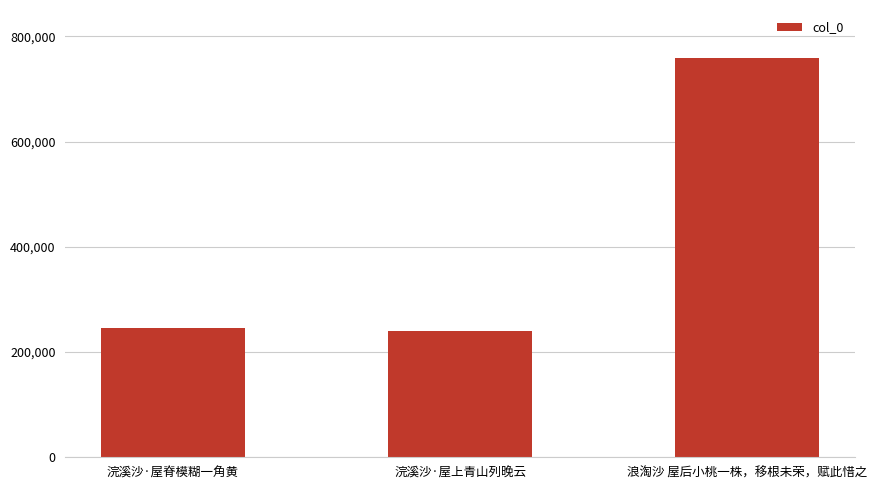

What value does the data have at 浣溪沙·屋上青山列晚云, to the nearest 10?

240740